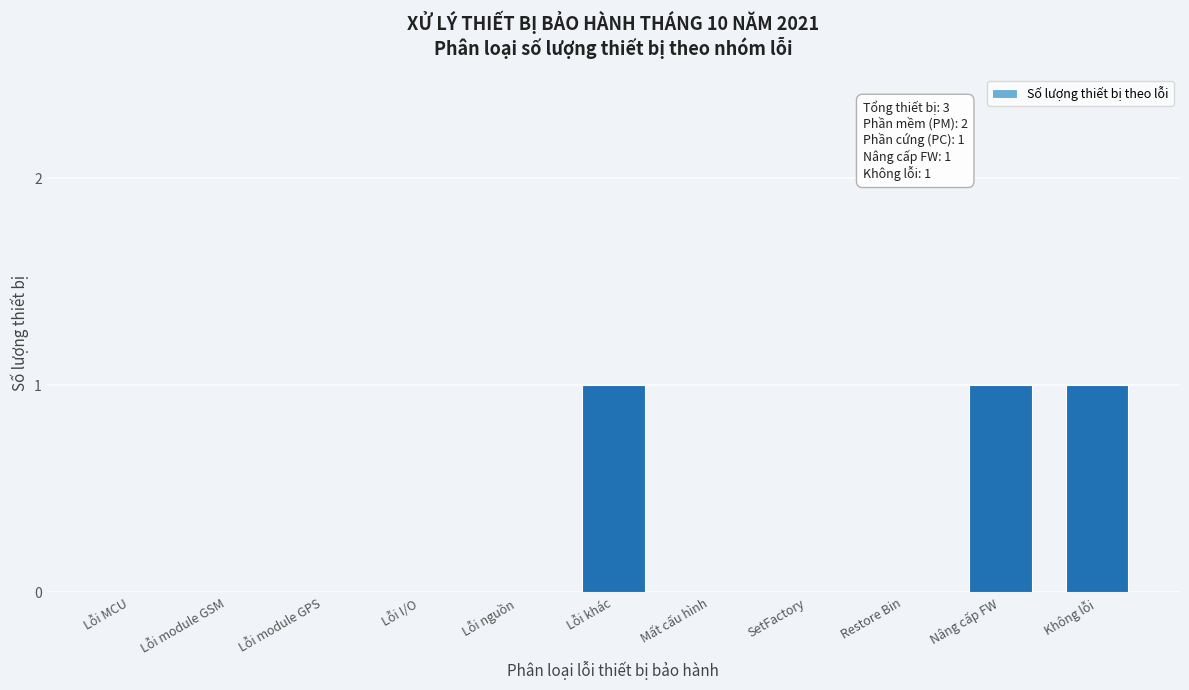

Reading left to right, transcribe all the data shown in this chart.

Lỗi MCU=0	Lỗi module GSM=0	Lỗi module GPS=0	Lỗi I/O=0	Lỗi nguồn=0	Lỗi khác=1	Mất cấu hình=0	SetFactory=0	Restore Bin=0	Nâng cấp FW=1	Không lỗi=1